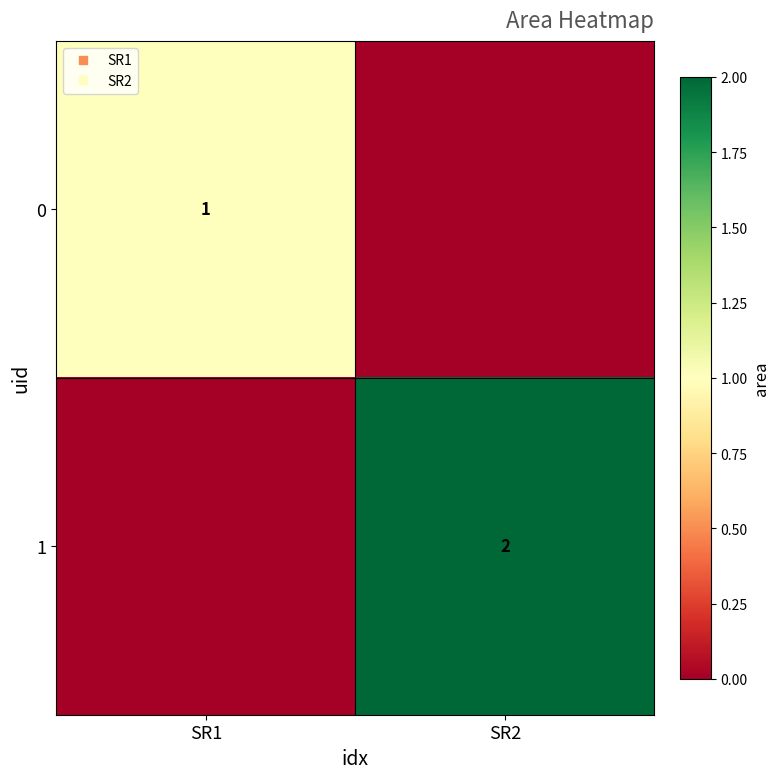

What is the sum of all 0 values?

1